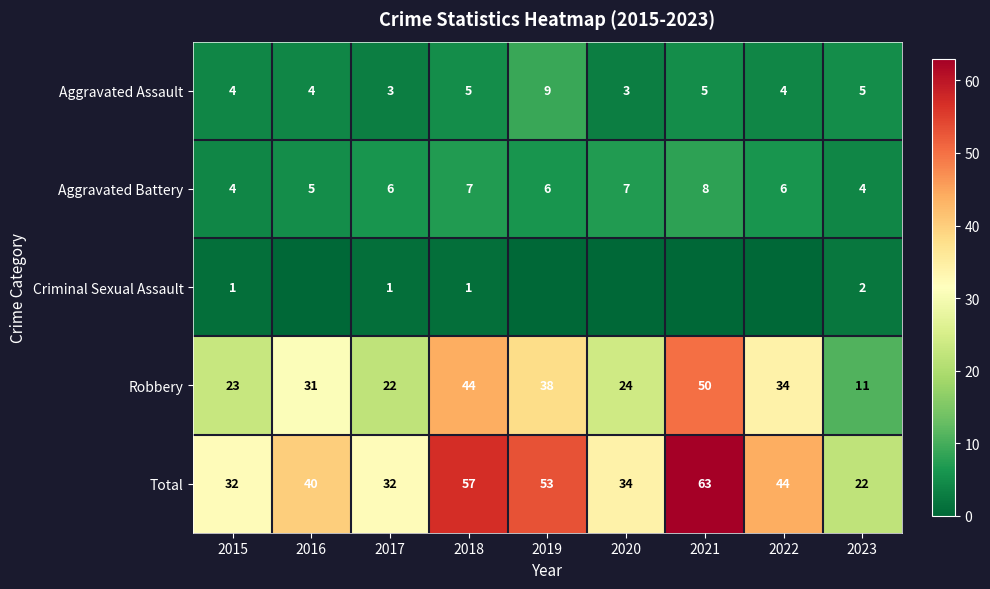

What is the lowest value of the Robbery series?

11